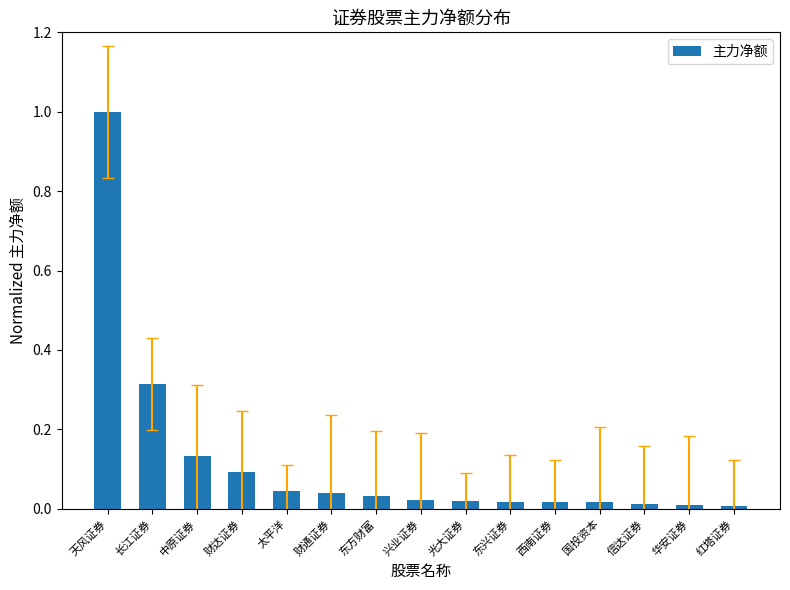

The chart shows a value of 0.2 at 中原证券. True or false?

False